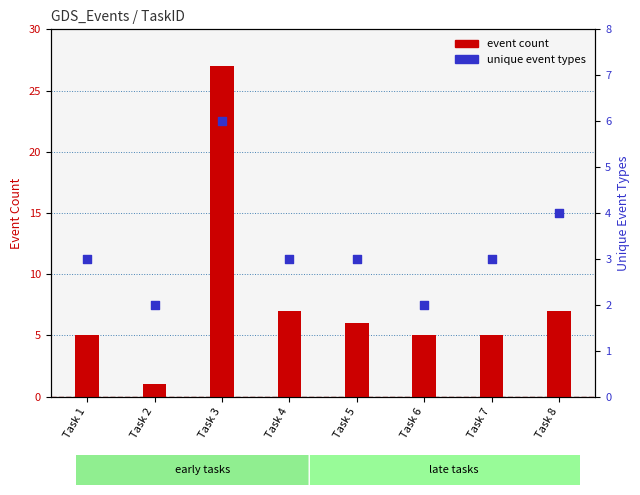

Which series has the largest total across all categories?

event count